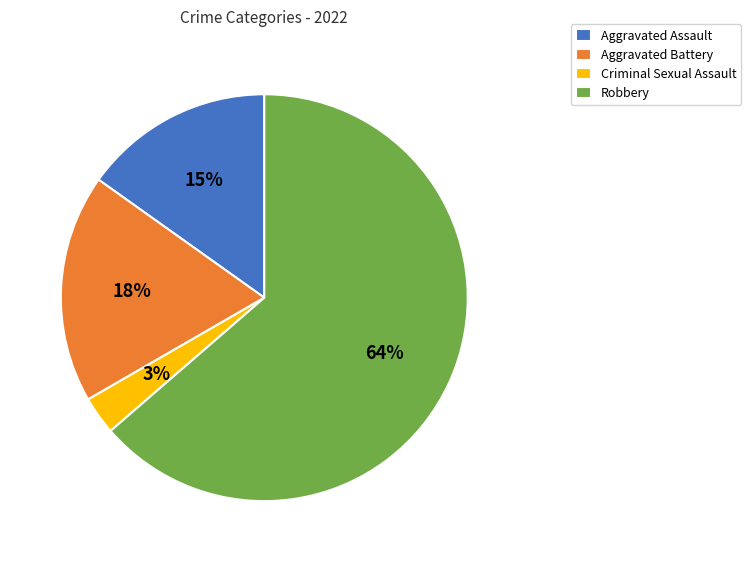

Rank the categories by value from highest to lowest.

Robbery, Aggravated Battery, Aggravated Assault, Criminal Sexual Assault